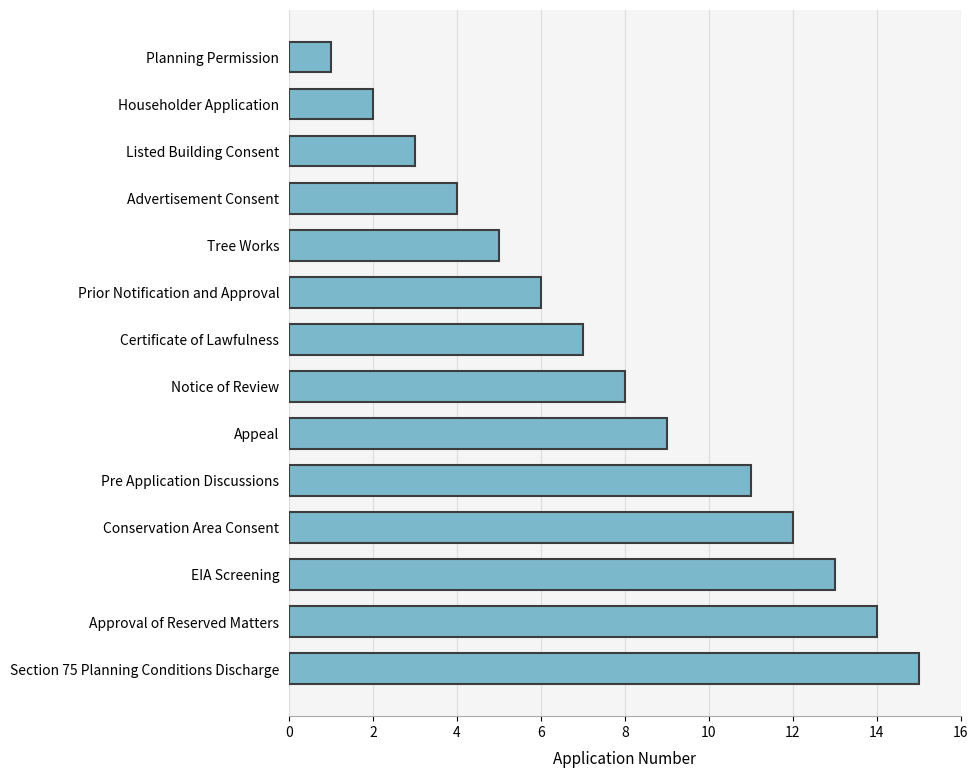

Rank the categories by value from highest to lowest.

Section 75 Planning Conditions Discharge, Approval of Reserved Matters, EIA Screening, Conservation Area Consent, Pre Application Discussions, Appeal, Notice of Review, Certificate of Lawfulness, Prior Notification and Approval, Tree Works, Advertisement Consent, Listed Building Consent, Householder Application, Planning Permission